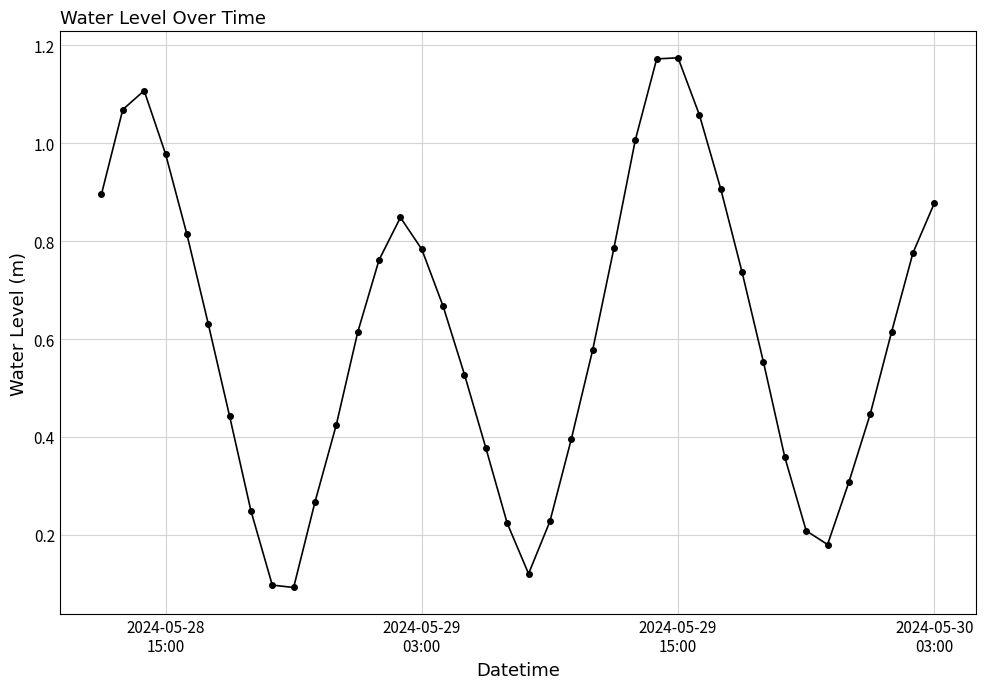

How many points are lower than both their immediate neighbors (excluding endpoints)?

3